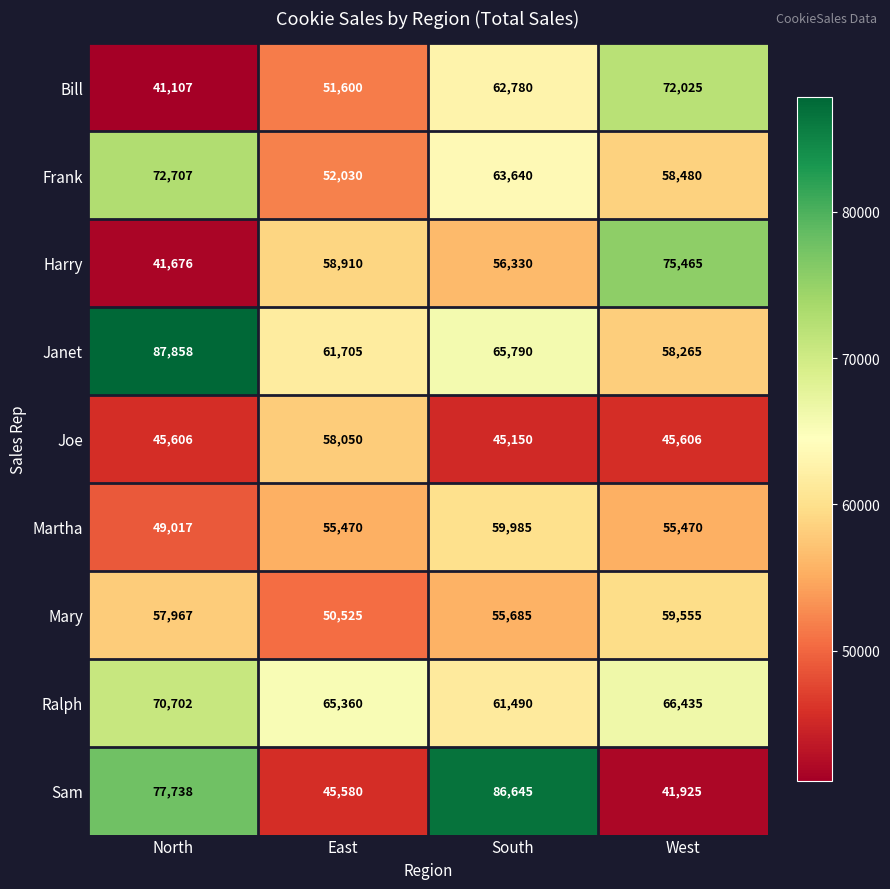

Count the Ralph values in the range 65360 to 70702.

3